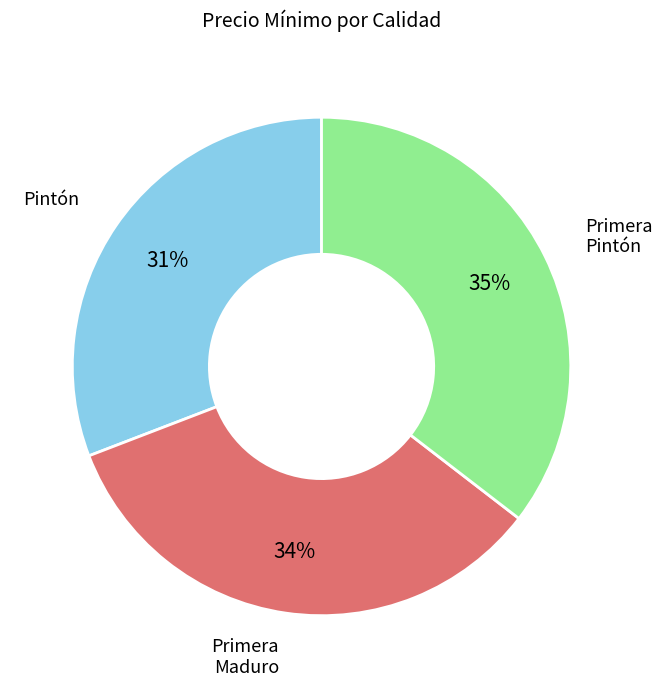

Is there a majority slice in this chart?

No